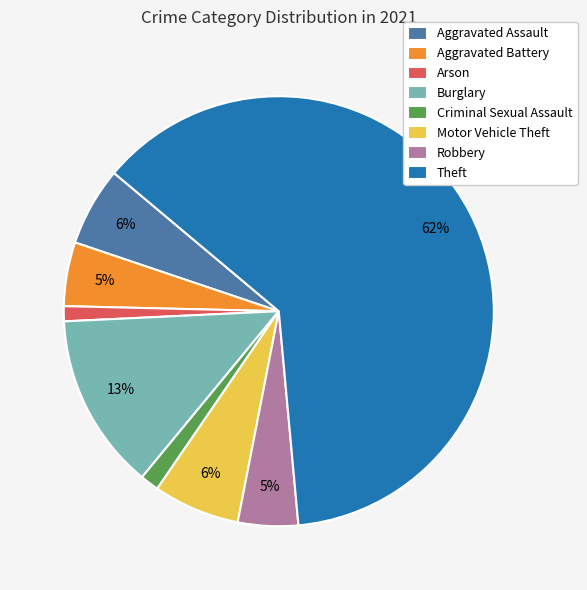

To the nearest percent, what is the average slice percentage?

12%